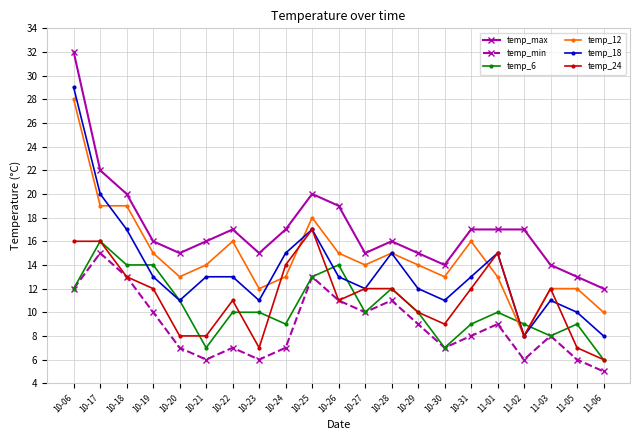

Which series has the widest spread of values?

temp_18